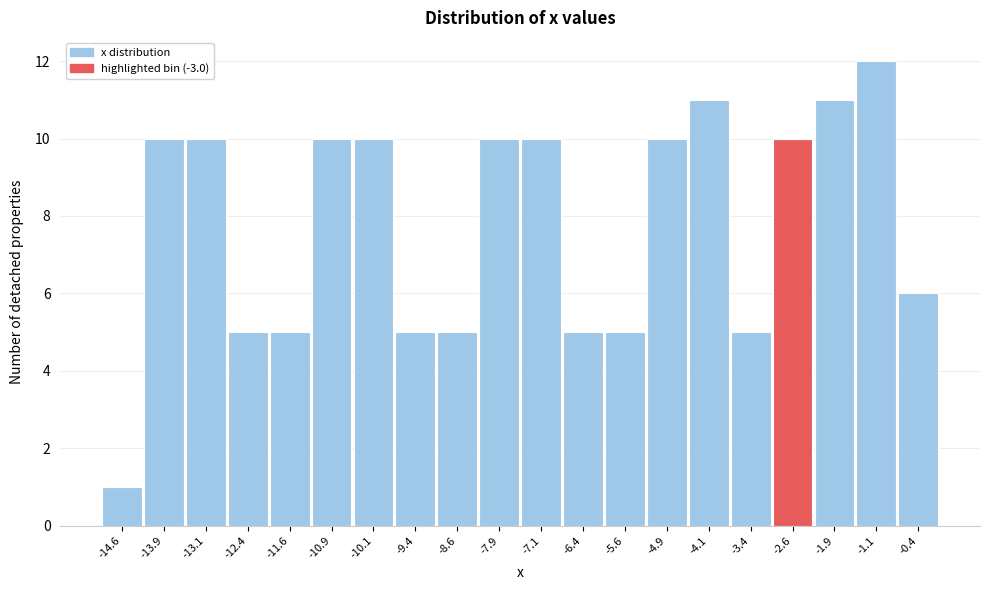

Reading left to right, list every bar in this chart as the range it spans on the x-axis followed by its height. Neither the bar edges nor the heights are printed on the chart, so give them approximately, as read against the axes.

-15.00 to -14.25: 1
-14.25 to -13.50: 10
-13.50 to -12.75: 10
-12.75 to -12.00: 5
-12.00 to -11.25: 5
-11.25 to -10.50: 10
-10.50 to -9.75: 10
-9.75 to -9.00: 5
-9.00 to -8.25: 5
-8.25 to -7.50: 10
-7.50 to -6.75: 10
-6.75 to -6.00: 5
-6.00 to -5.25: 5
-5.25 to -4.50: 10
-4.50 to -3.75: 11
-3.75 to -3.00: 5
-3.00 to -2.25: 10
-2.25 to -1.50: 11
-1.50 to -0.75: 12
-0.75 to 0.00: 6